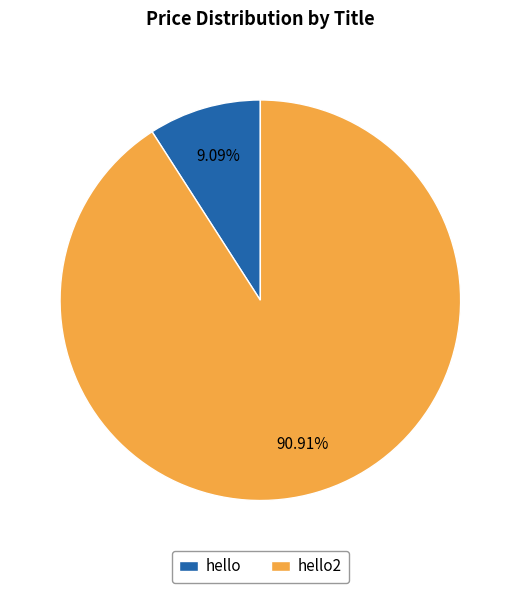

Approximately how many times larger is the value at hello2 compared to hello?

10.0